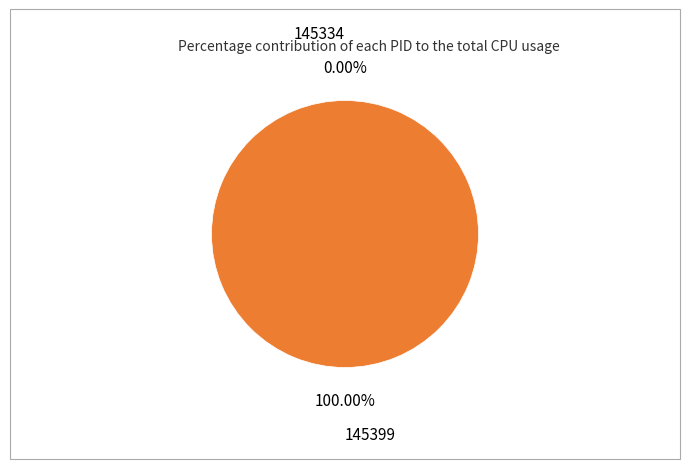

Is there any slice that represents more than half of the pie?

Yes